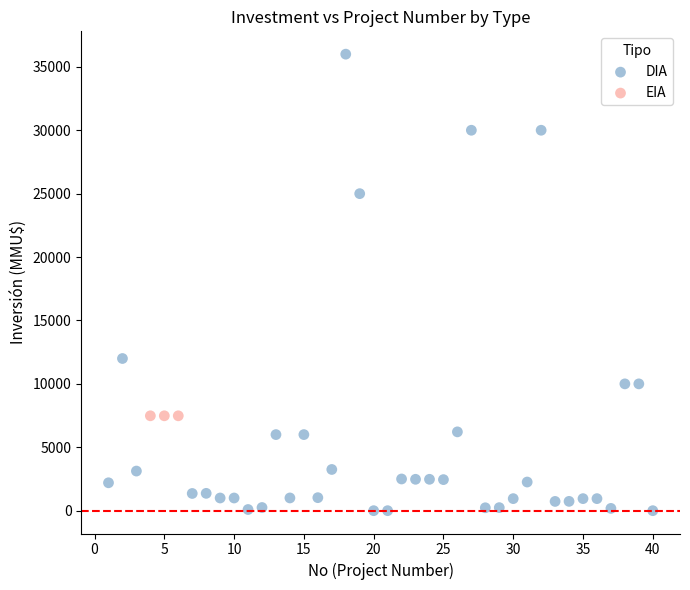

Which series contains the highest Y value?

DIA